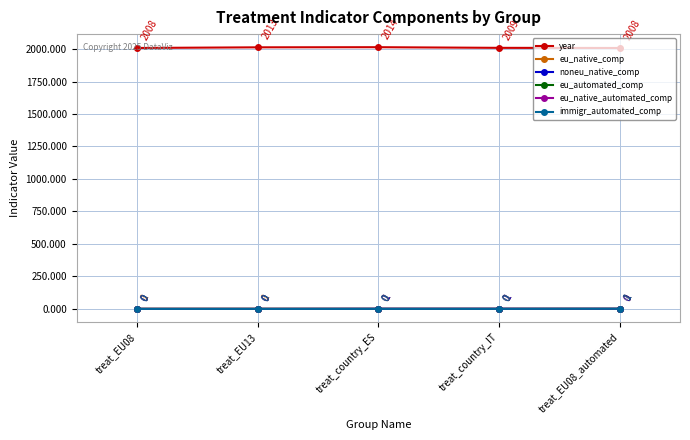

Where is year nearest to the value 2011?

treat_EU13